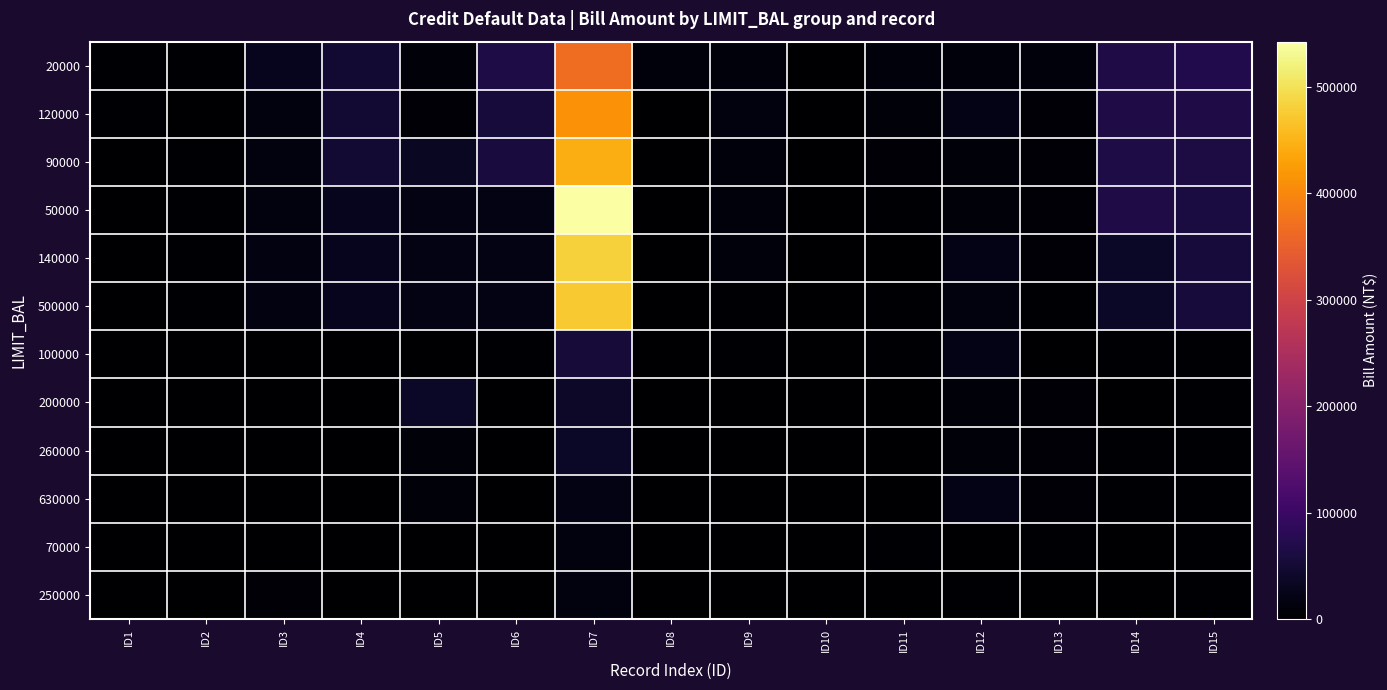

Which series has the widest spread of values?

50000